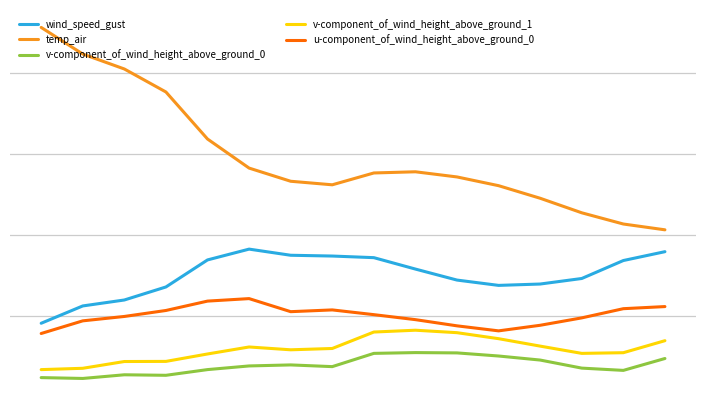

List the labels in order of v-component_of_wind_height_above_ground_1 value, smallest first.

0, 1, 2, 3, 4, 13, 14, 6, 7, 5, 12, 15, 11, 10, 8, 9